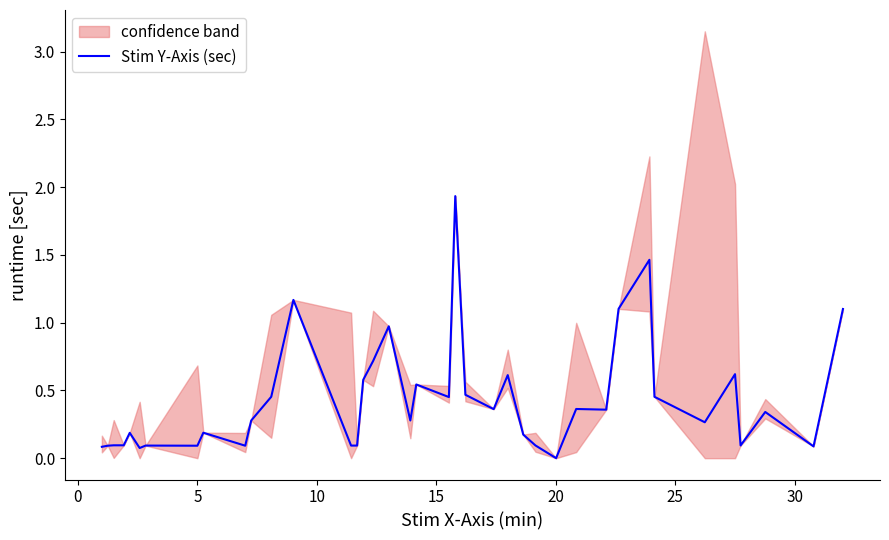

Reading left to right, transcribe all the data shown in this chart.

0.1	0.1	0.1	0.1	0.2	0.1	0.1	0.1	0.2	0.1	0.3	0.5	1.2	0.1	0.1	0.6	0.7	1.0	0.3	0.5	0.5	1.9	1.2	0.5	0.4	0.6	0.2	0.1	0.0	0.4	0.4	1.1	1.5	0.5	0.3	0.6	0.1	0.3	0.1	1.1